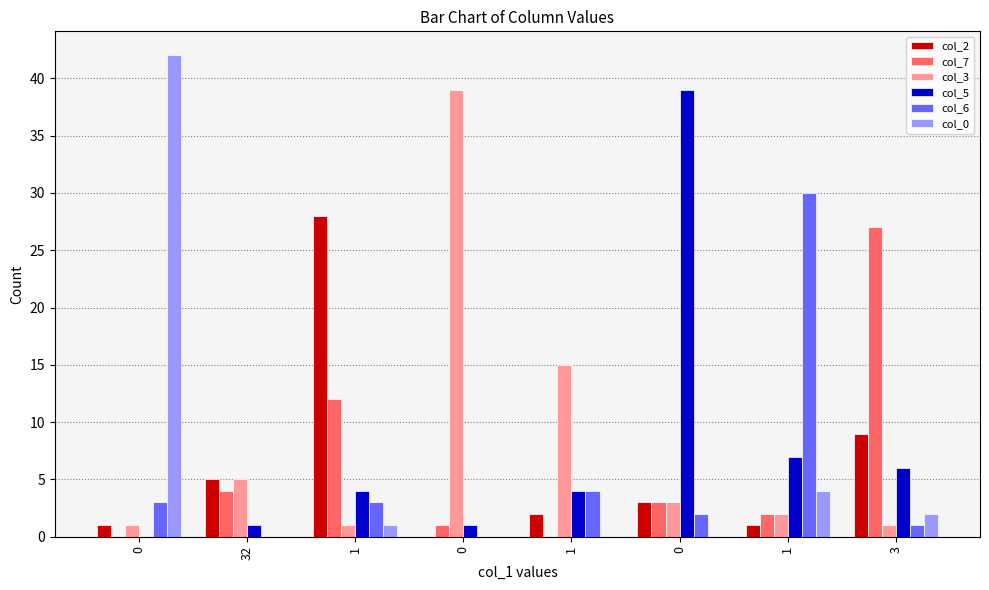

How many series are shown in this chart?

6